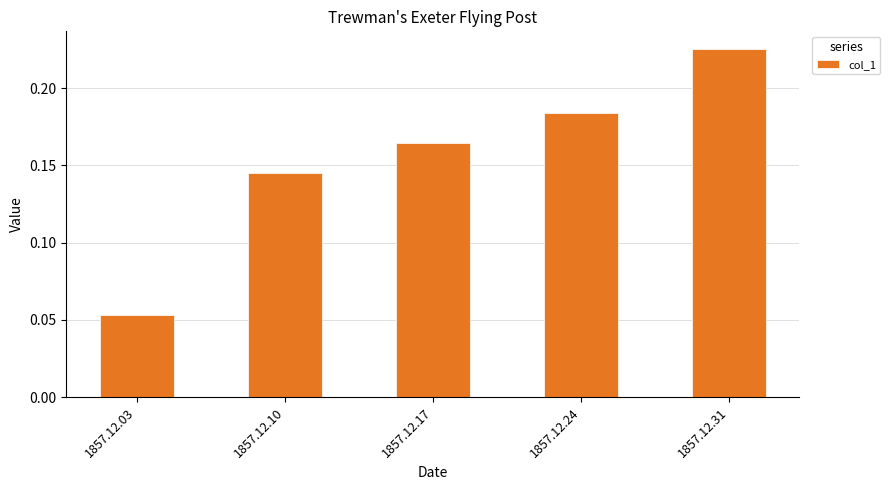

At which category does the chart reach its peak across all series?

1857.12.31